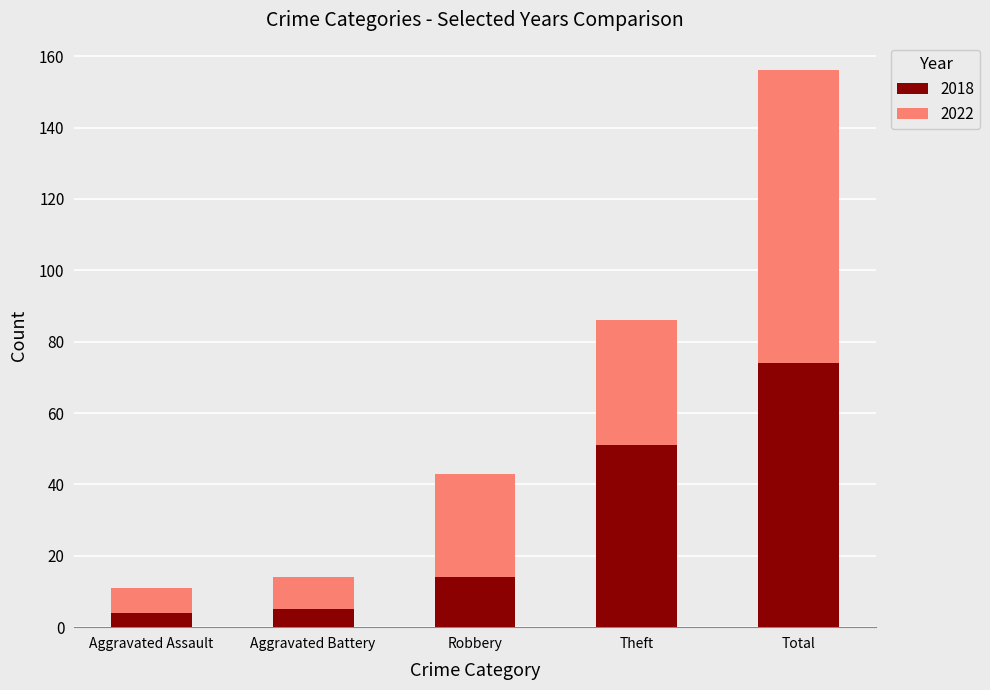

The value of 2018 at Total is 18. True or false?

False